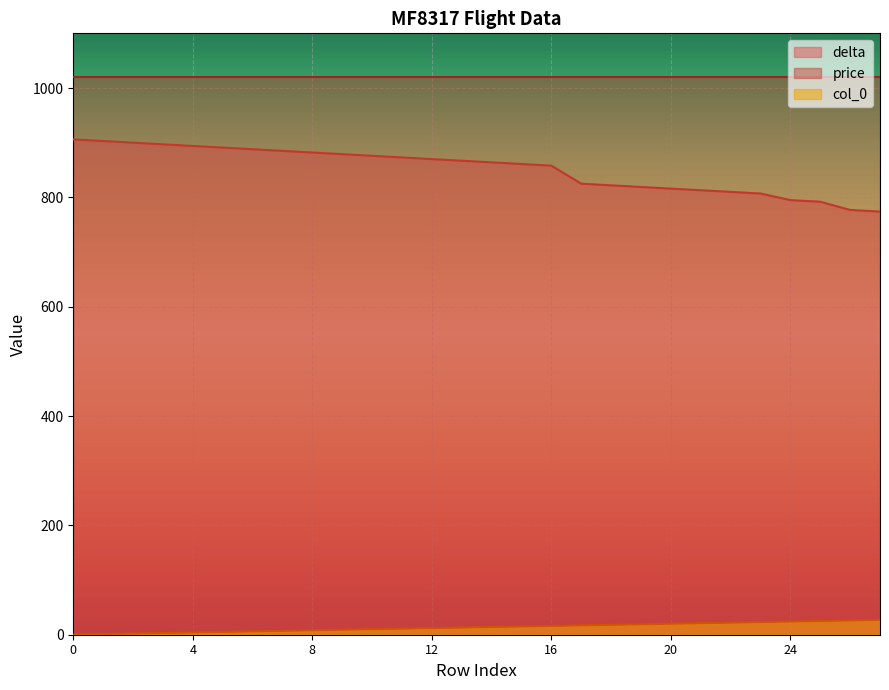

What are all the series names shown in the legend?

delta, price, col_0